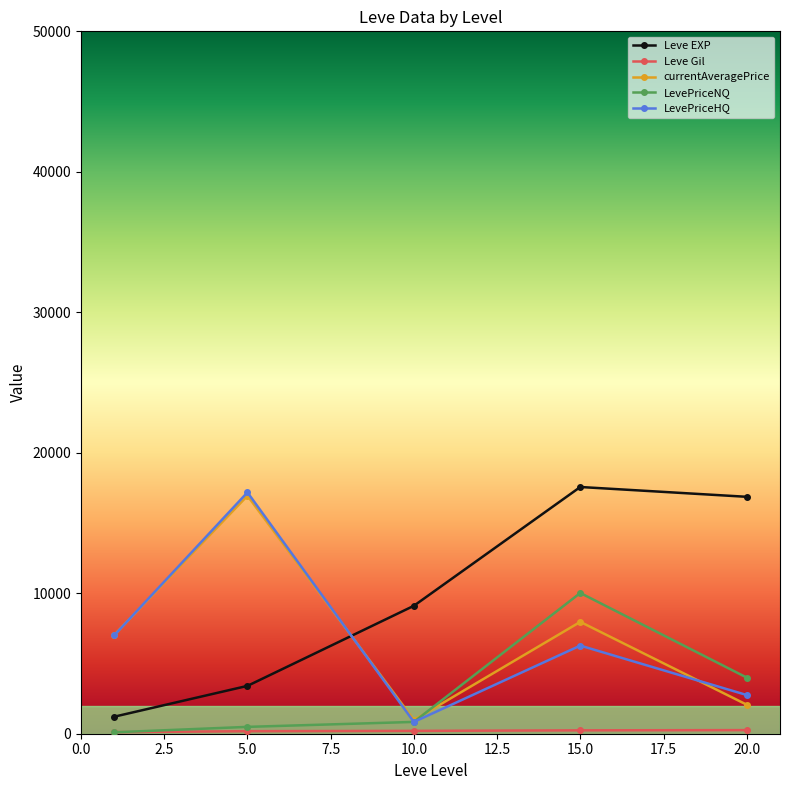

In LevePriceHQ, how many points are higher than both neighbors (excluding endpoints)?

2